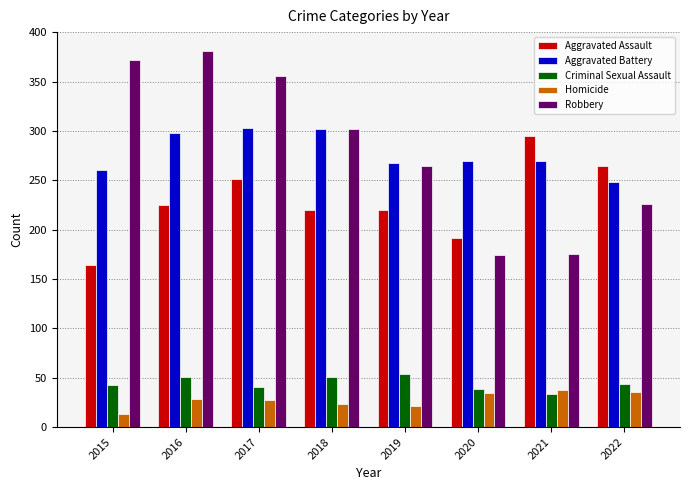

What is the value of the Robbery bar at the 1st from the left?

372